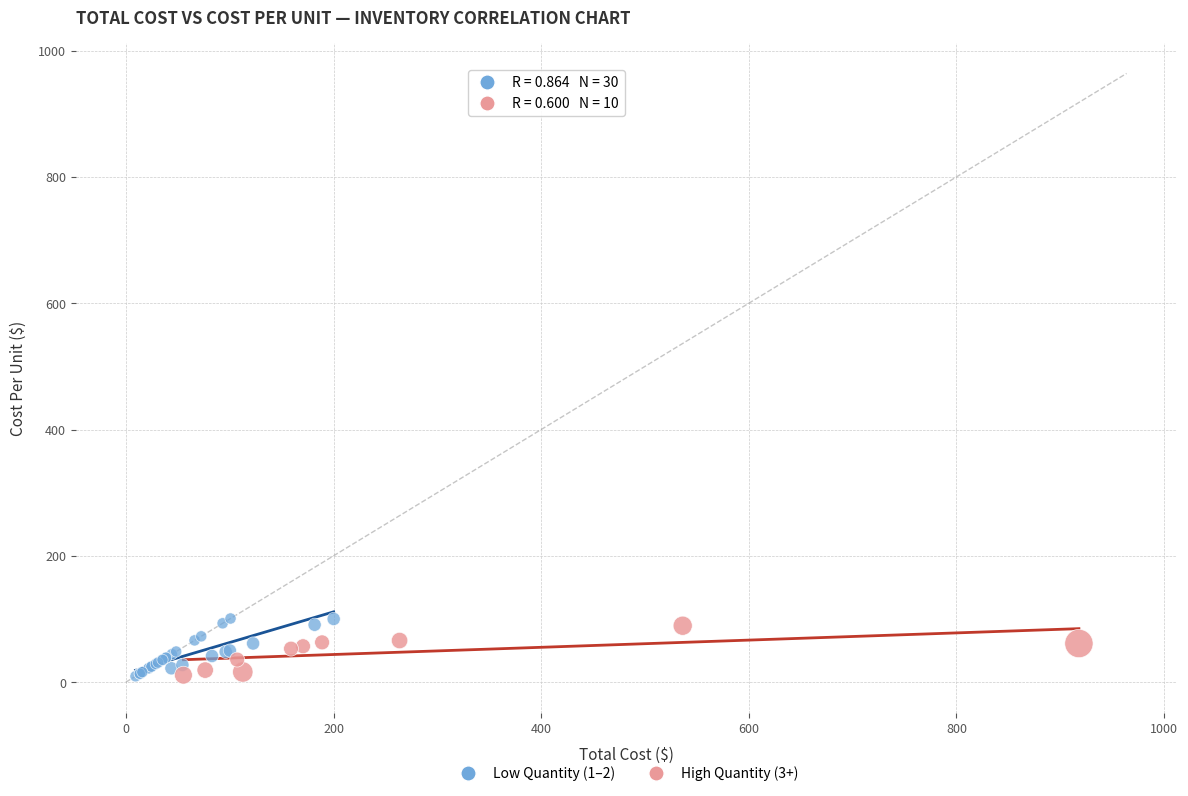

Which series has the widest spread of Y values?

Low Quantity (1–2)